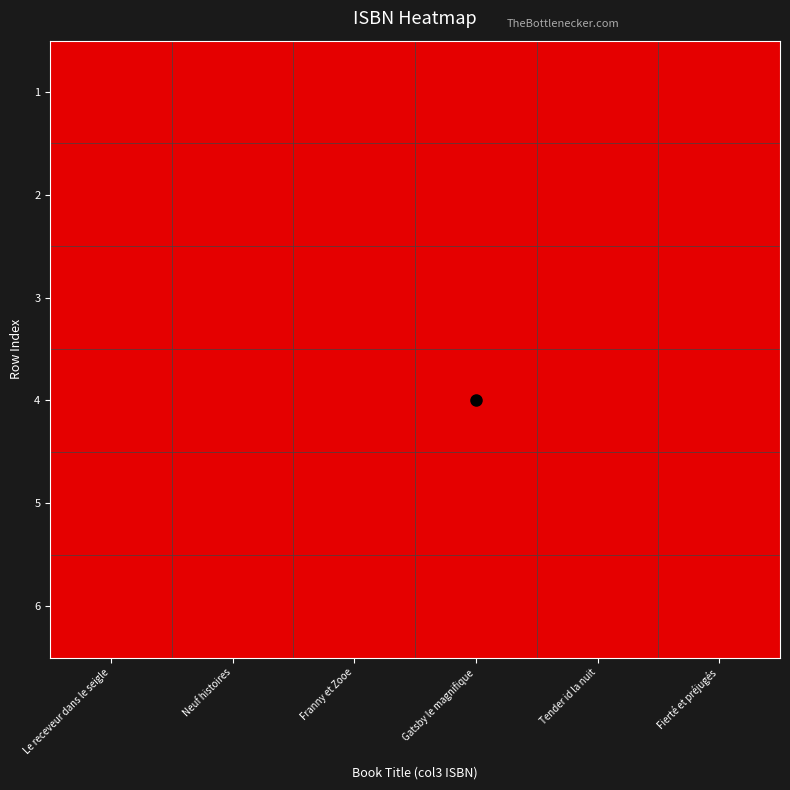

Which series has the largest range (max minus min)?

6